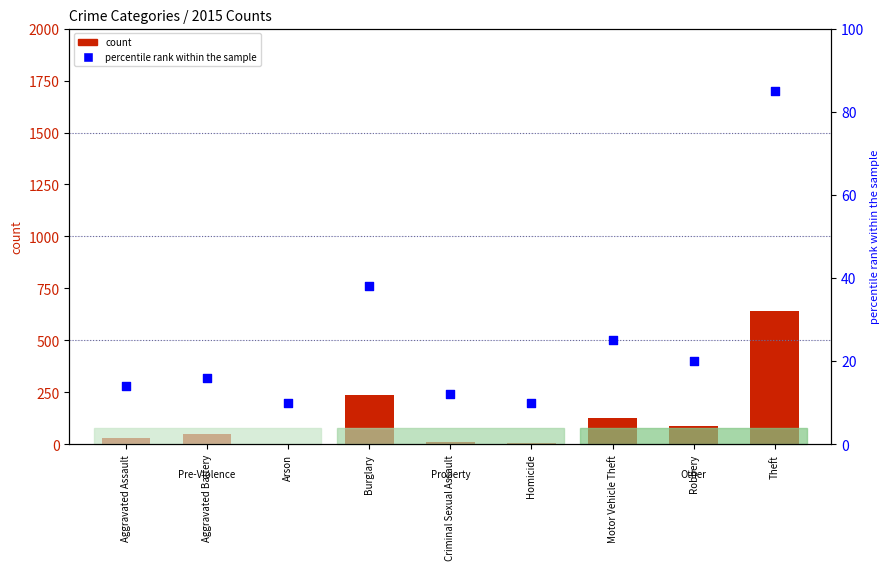

Which series contains the highest Y value?

count